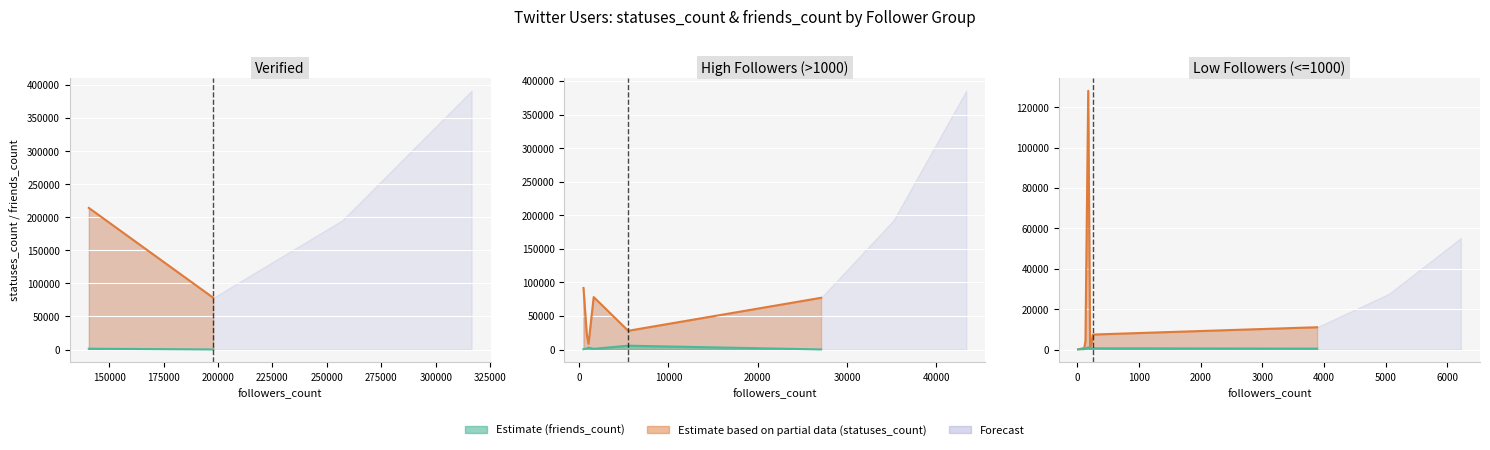

Does the chart display data point markers on the line(s)?

No